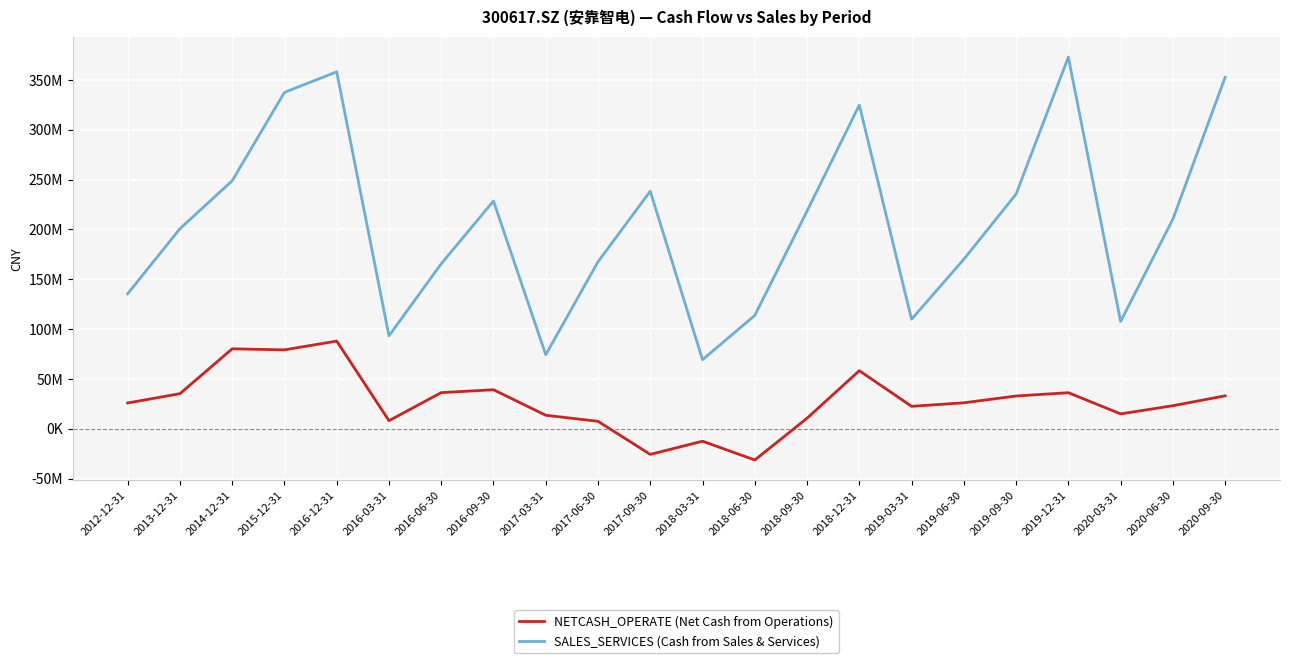

Is this an area chart (filled region under the line)?

No